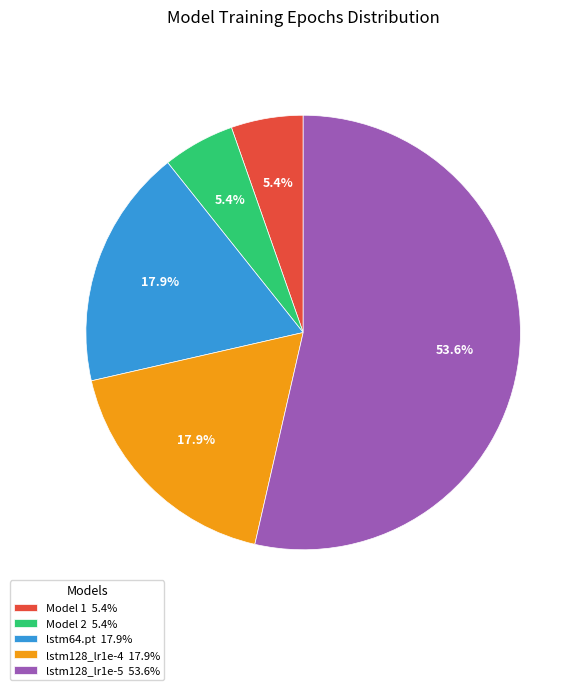

Count the number of slices in the pie.

5